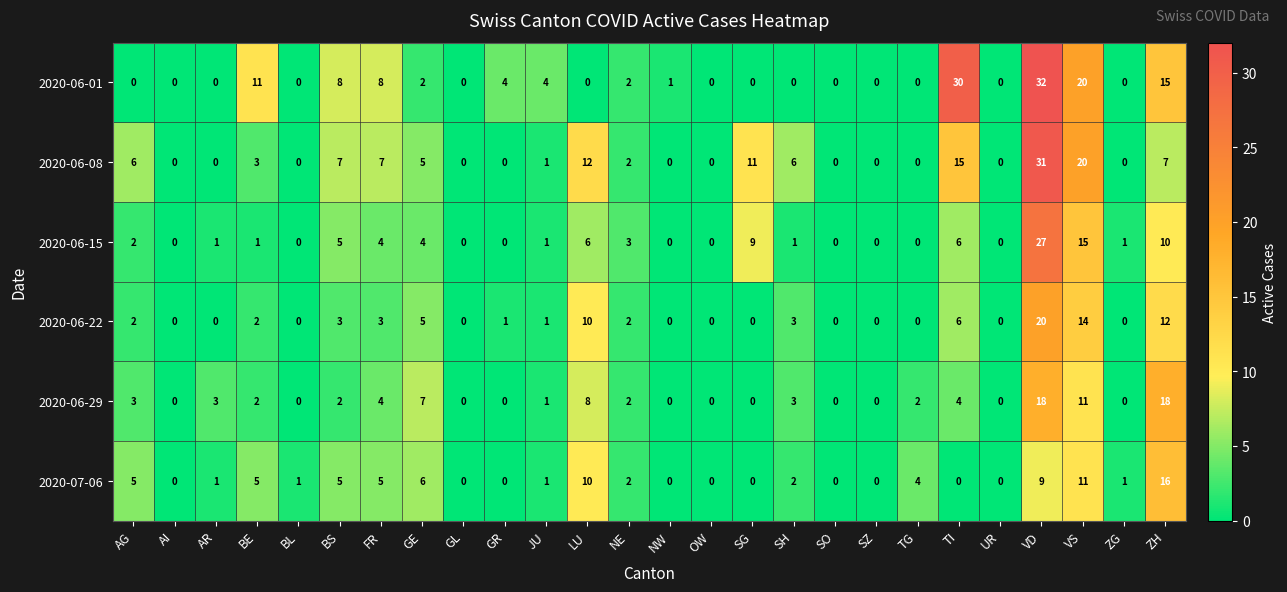

Which series has the widest spread of values?

2020-06-01